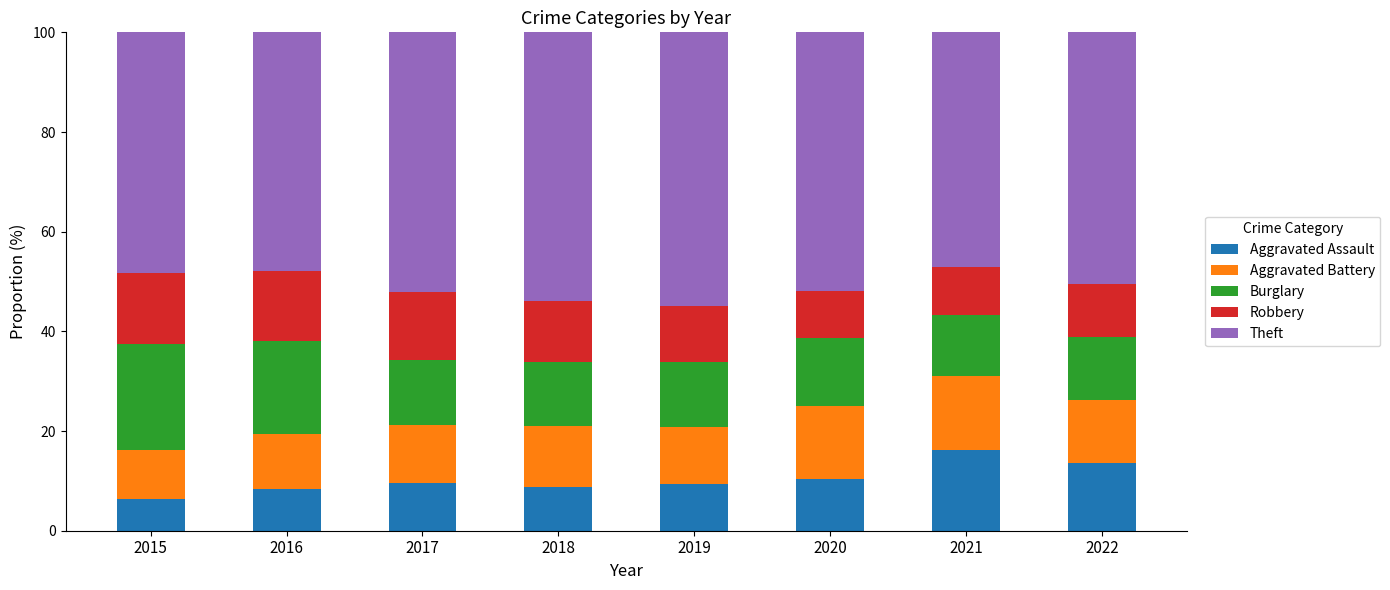

What is the minimum value for Aggravated Assault?

6.3